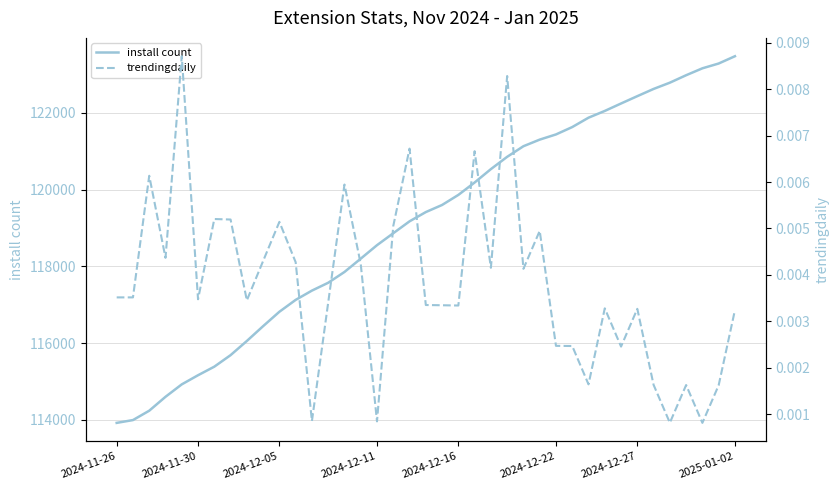

At how many categories does at least one series exceed 111184?

39